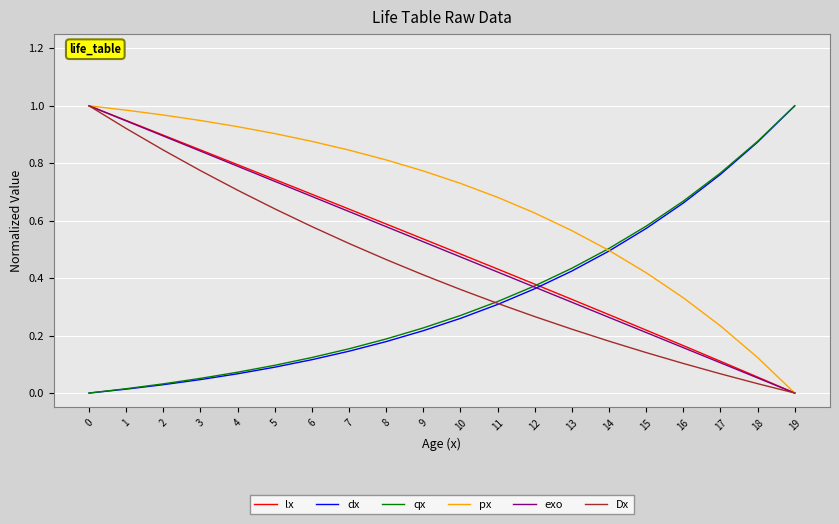

Count the number of categories in the chart.

20